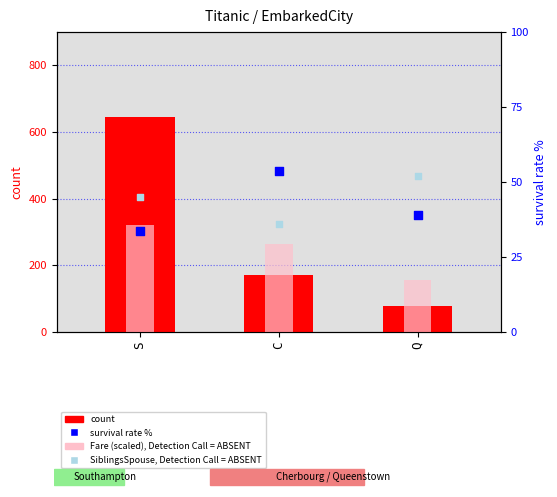

Which series has the largest total across all categories?

count